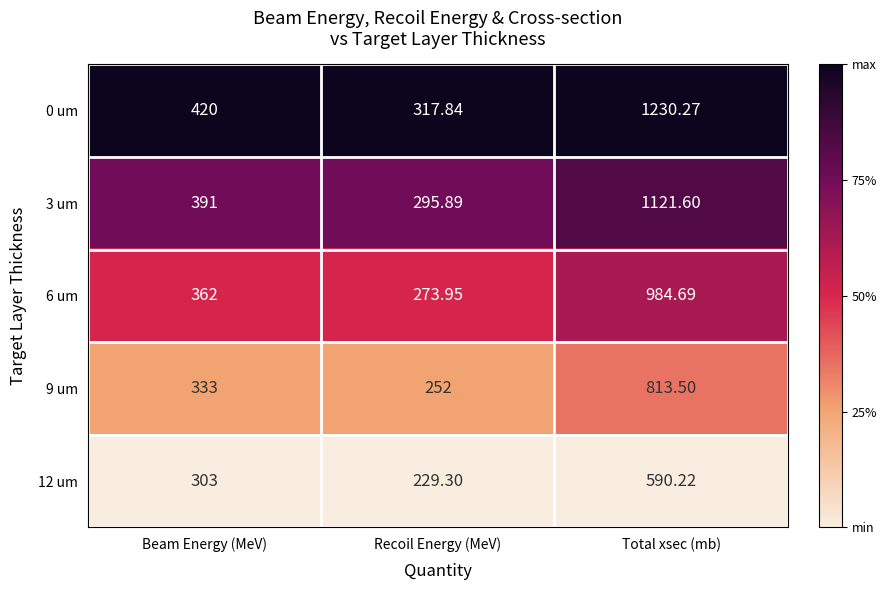

Which category has the highest value across all series?

Total xsec (mb)